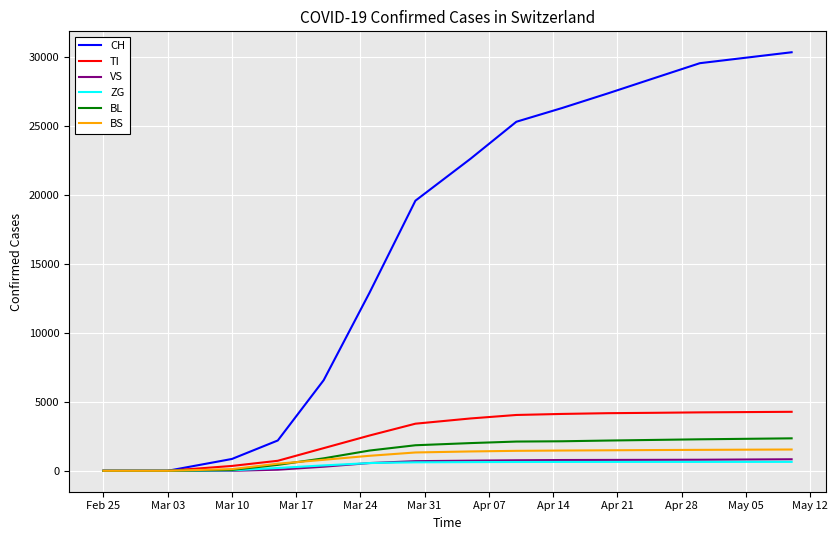

Which series has the largest total across all categories?

CH